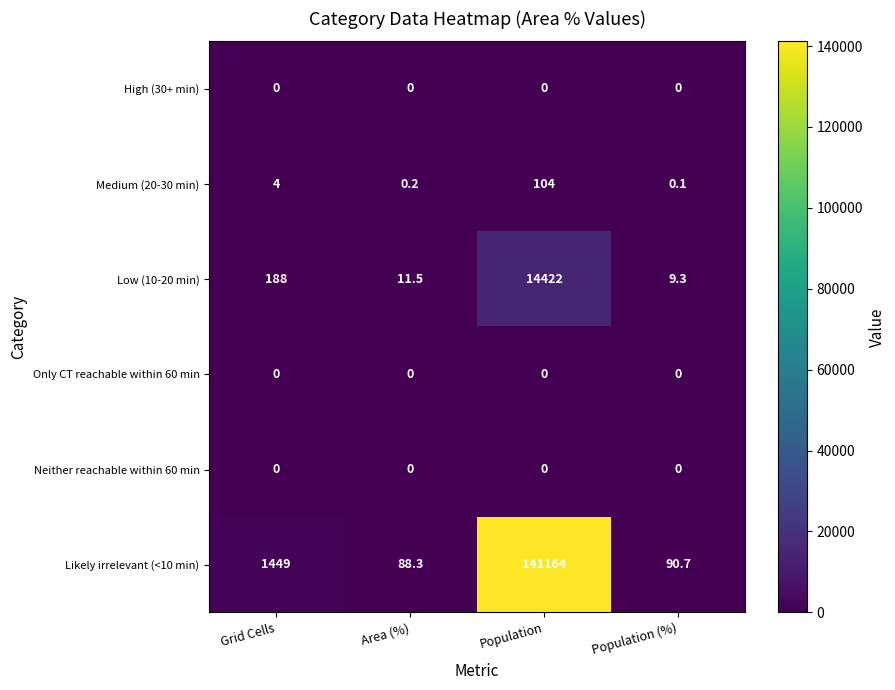

What is the sum of all Low (10-20 min) values?

14630.8